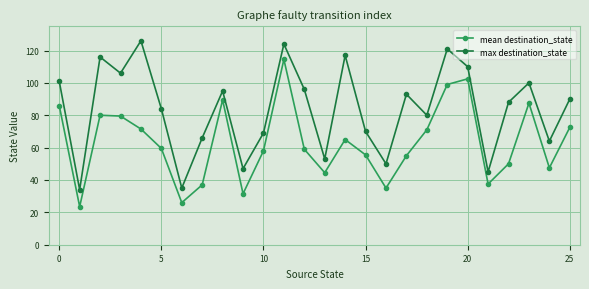

True or false: max destination_state and mean destination_state intersect in this chart.

False